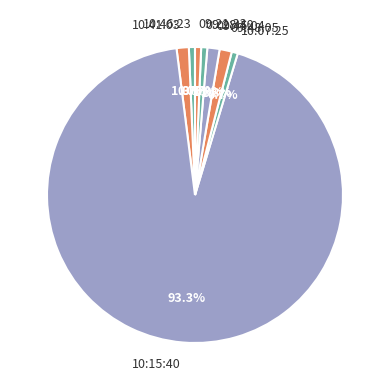

What percentage do 09:48:05 and 09:21:33 together represent?

2.0%